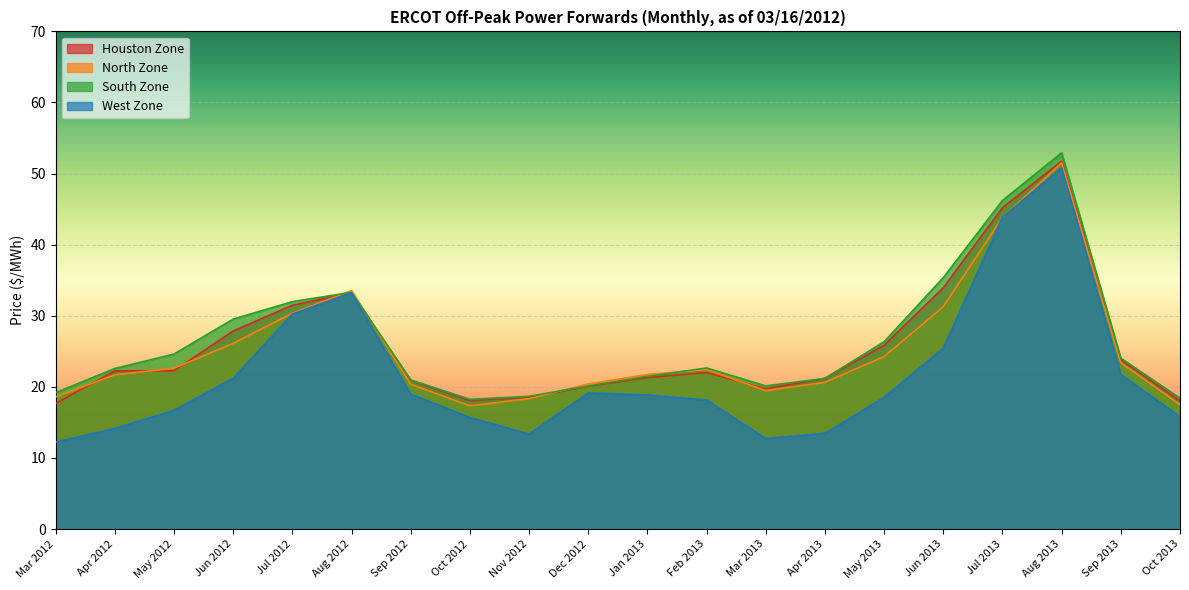

Which series has the largest range (max minus min)?

West Zone